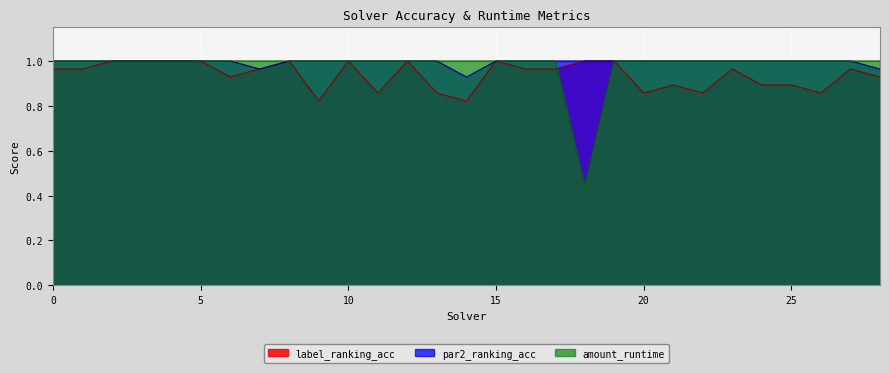

Reading left to right, what are all the values shown in this chart?

label_ranking_acc: 0=1.0	1=1.0	2=1.0	3=1.0	4=1.0	5=1.0	6=0.9	7=1.0	8=1.0	9=0.8	10=1.0	11=0.9	12=1.0	13=0.9	14=0.8	15=1.0	16=1.0	17=1.0	18=1.0	19=1.0	20=0.9	21=0.9	22=0.9	23=1.0	24=0.9	25=0.9	26=0.9	27=1.0	28=0.9
par2_ranking_acc: 0=1.0	1=1.0	2=1.0	3=1.0	4=1.0	5=1.0	6=1.0	7=1.0	8=1.0	9=1.0	10=1.0	11=1.0	12=1.0	13=1.0	14=0.9	15=1.0	16=1.0	17=1.0	18=1.0	19=1.0	20=1.0	21=1.0	22=1.0	23=1.0	24=1.0	25=1.0	26=1.0	27=1.0	28=1.0
amount_runtime: 0=1.0	1=1.0	2=1.0	3=1.0	4=1.0	5=1.0	6=1.0	7=1.0	8=1.0	9=1.0	10=1.0	11=1.0	12=1.0	13=1.0	14=1.0	15=1.0	16=1.0	17=1.0	18=0.4	19=1.0	20=1.0	21=1.0	22=1.0	23=1.0	24=1.0	25=1.0	26=1.0	27=1.0	28=1.0